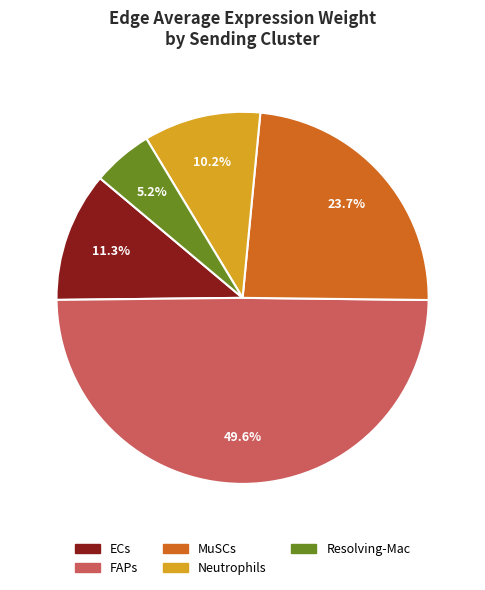

True or false: ECs accounts for 16% of the total.

False